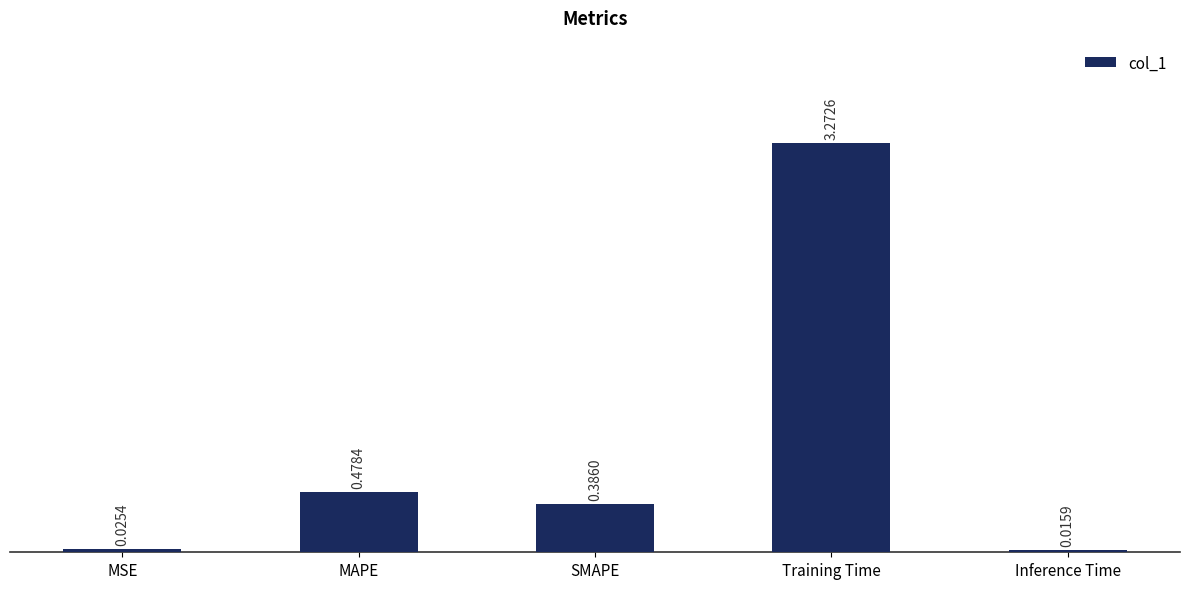

Which category has the lowest value across all series?

Inference Time